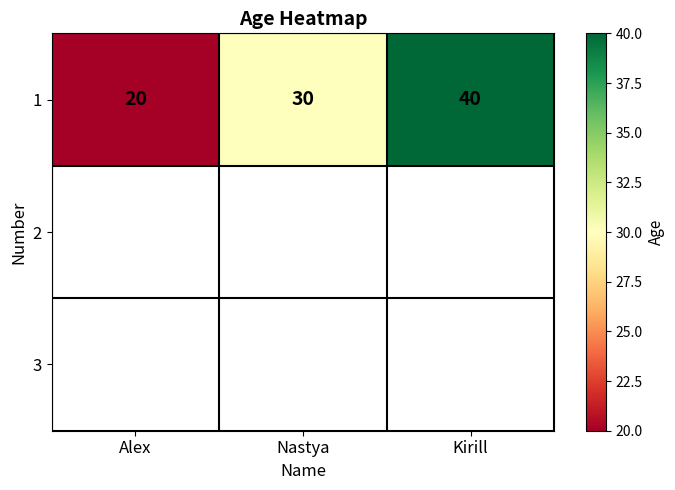

Rank the categories by value from highest to lowest.

Kirill, Nastya, Alex